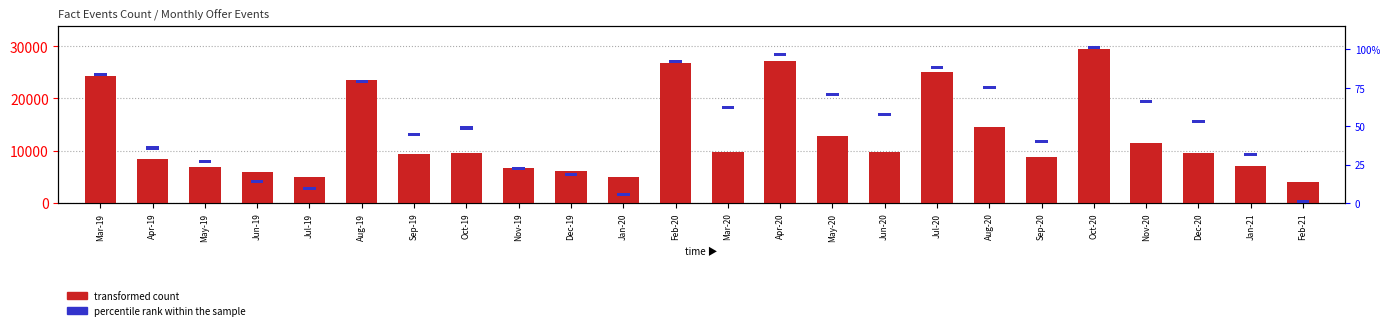

Reading right to left, transcribe all the data shown in this chart.

transformed count: 4037	7012	9565	11401	29397	8724	14492	25071	9699	12781	27140	9797	26871	4932	6081	6638	9497	9362	23581	5026	5886	6919	8407	24218
percentile rank within the sample: 2	2	2	2	2	2	2	2	2	2	2	2	2	2	2	2	2	2	2	2	2	2	2	2